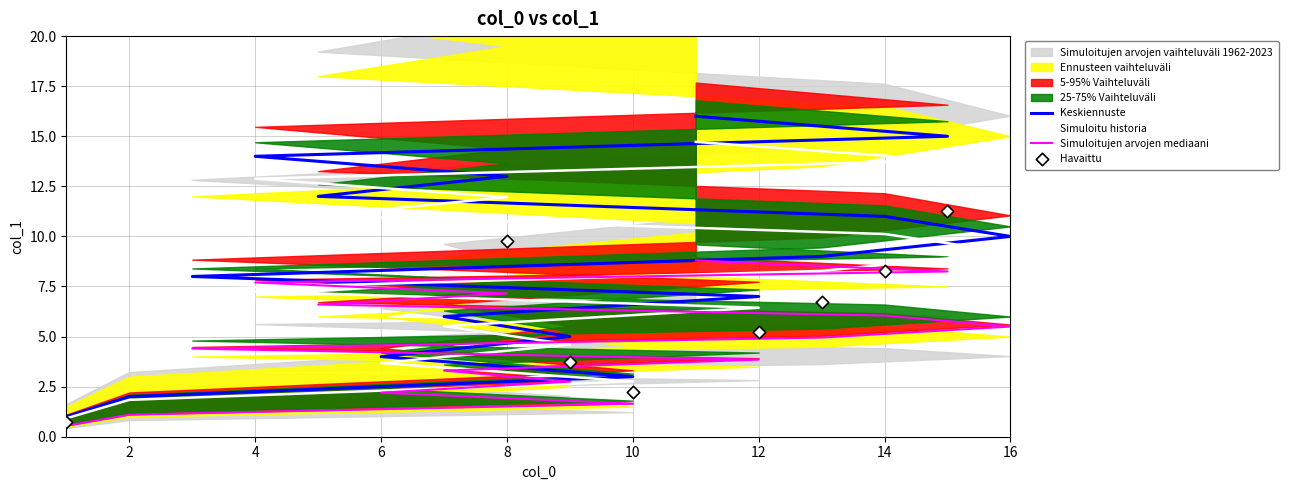

Approximately how many times larger is the value at 1 compared to 16?

0.1